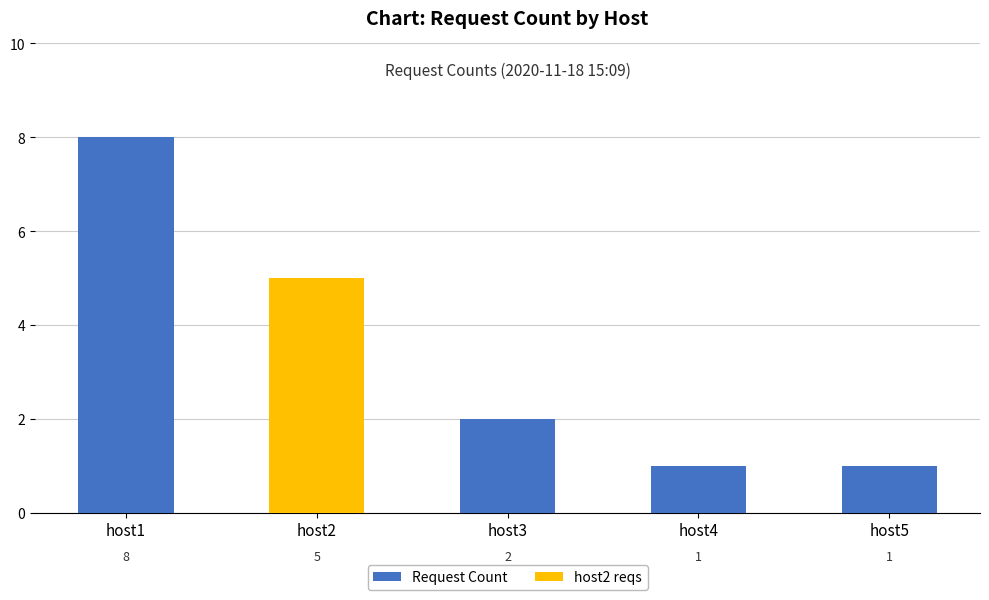

Reading left to right, what are all the values shown in this chart?

8	5	2	1	1